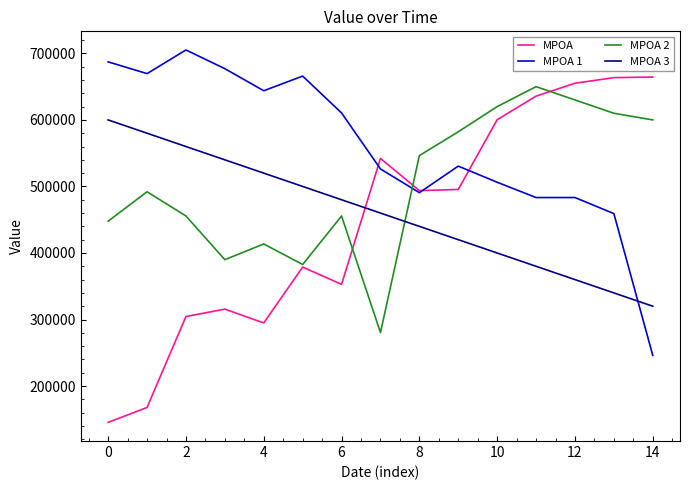

How many lines are shown in the chart?

4